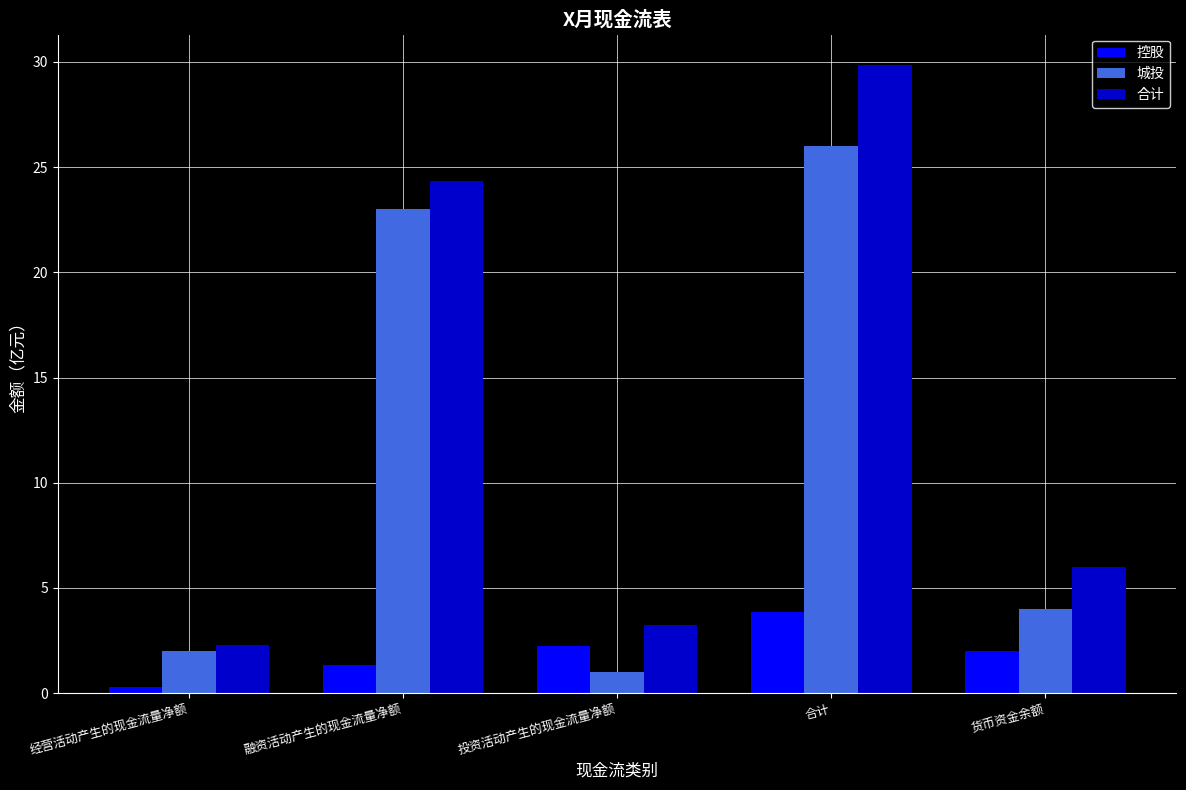

What is the value of the 城投 bar at the 3rd from the left?

1.0